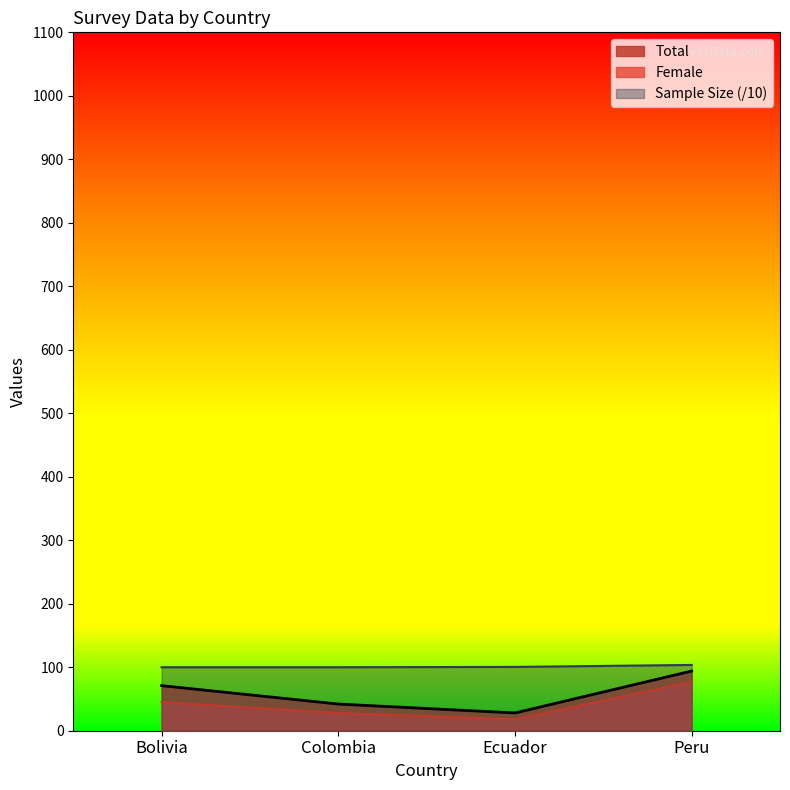

What is the difference between the Total values at Bolivia and Colombia?

29.0